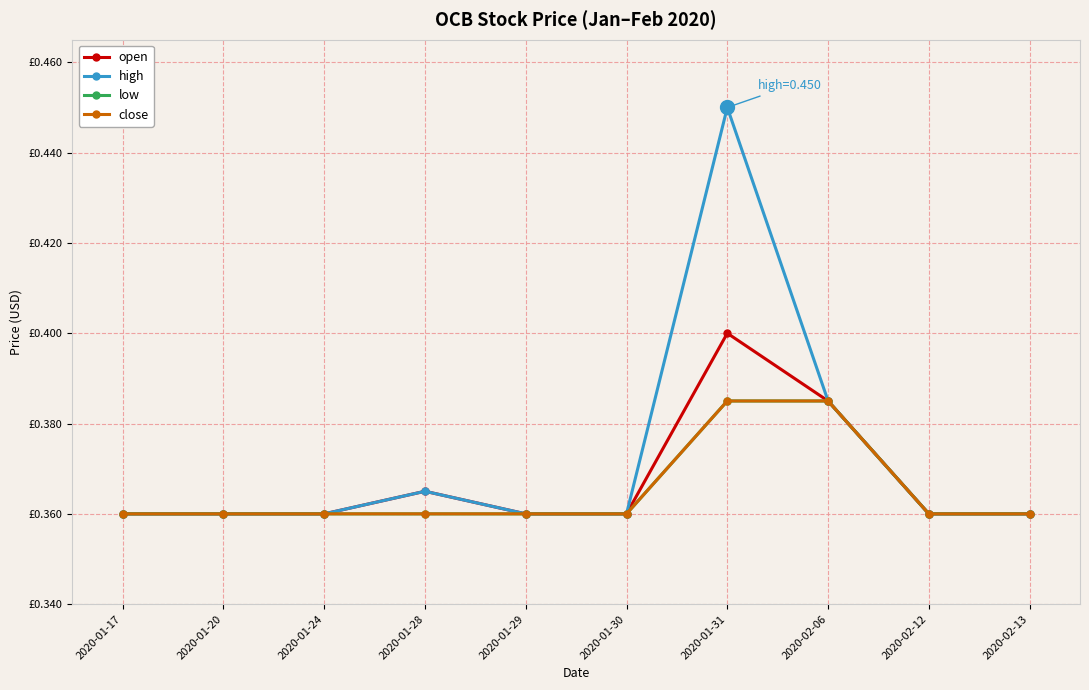

Reading right to left, extract all data points from this chart.

open: 2020-02-13=0.4	2020-02-12=0.4	2020-02-06=0.4	2020-01-31=0.4	2020-01-30=0.4	2020-01-29=0.4	2020-01-28=0.4	2020-01-24=0.4	2020-01-20=0.4	2020-01-17=0.4
high: 2020-02-13=0.4	2020-02-12=0.4	2020-02-06=0.4	2020-01-31=0.5	2020-01-30=0.4	2020-01-29=0.4	2020-01-28=0.4	2020-01-24=0.4	2020-01-20=0.4	2020-01-17=0.4
low: 2020-02-13=0.4	2020-02-12=0.4	2020-02-06=0.4	2020-01-31=0.4	2020-01-30=0.4	2020-01-29=0.4	2020-01-28=0.4	2020-01-24=0.4	2020-01-20=0.4	2020-01-17=0.4
close: 2020-02-13=0.4	2020-02-12=0.4	2020-02-06=0.4	2020-01-31=0.4	2020-01-30=0.4	2020-01-29=0.4	2020-01-28=0.4	2020-01-24=0.4	2020-01-20=0.4	2020-01-17=0.4